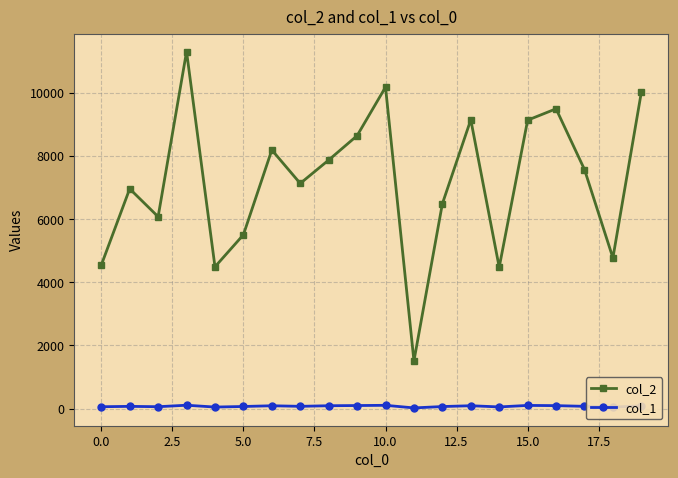

What is the difference between the maximum and minimum values in the col_1 series?

85